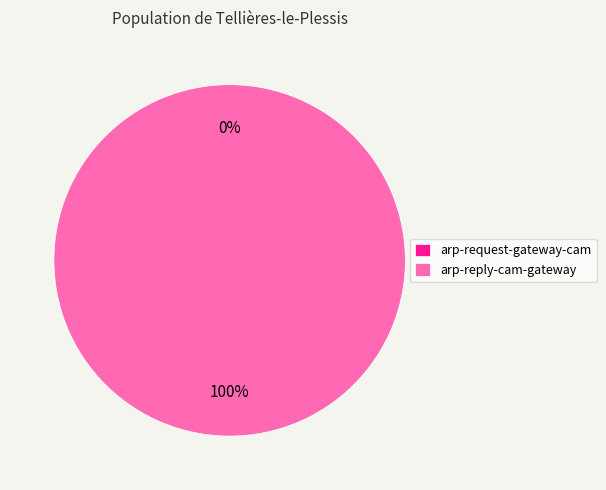

To the nearest percent, what is the combined percentage of arp-gateway-cam#arp-request-gateway-cam and arp-gateway-cam#arp-reply-cam-gateway?

100%